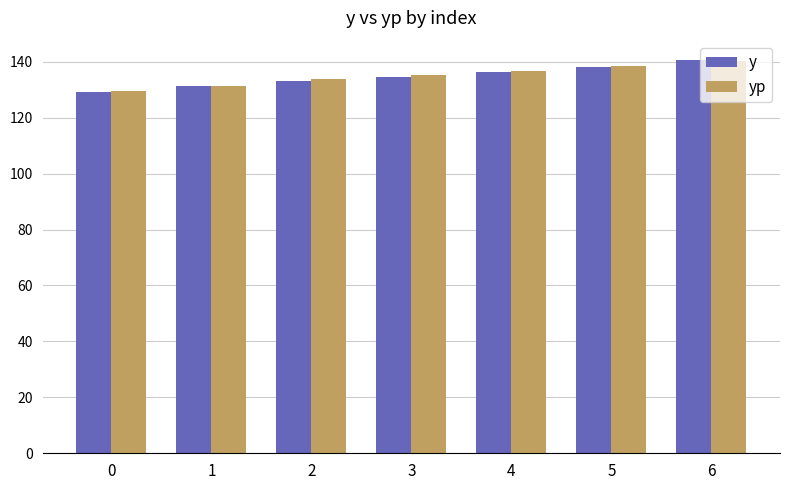

Is it true that yp equals 216.5 at 2?

False